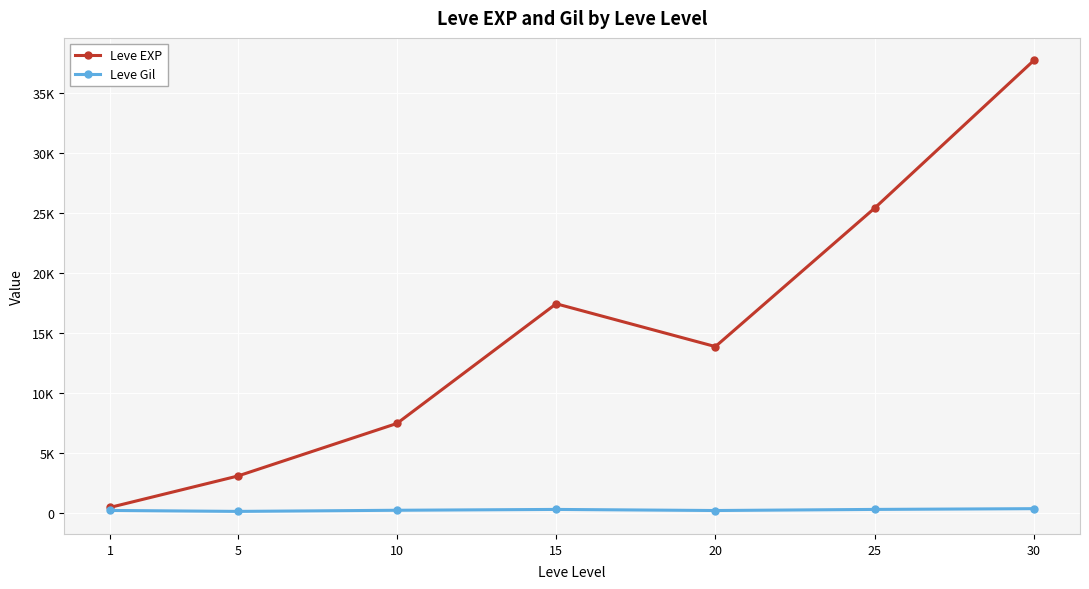

What are all the series names shown in the legend?

Leve EXP, Leve Gil